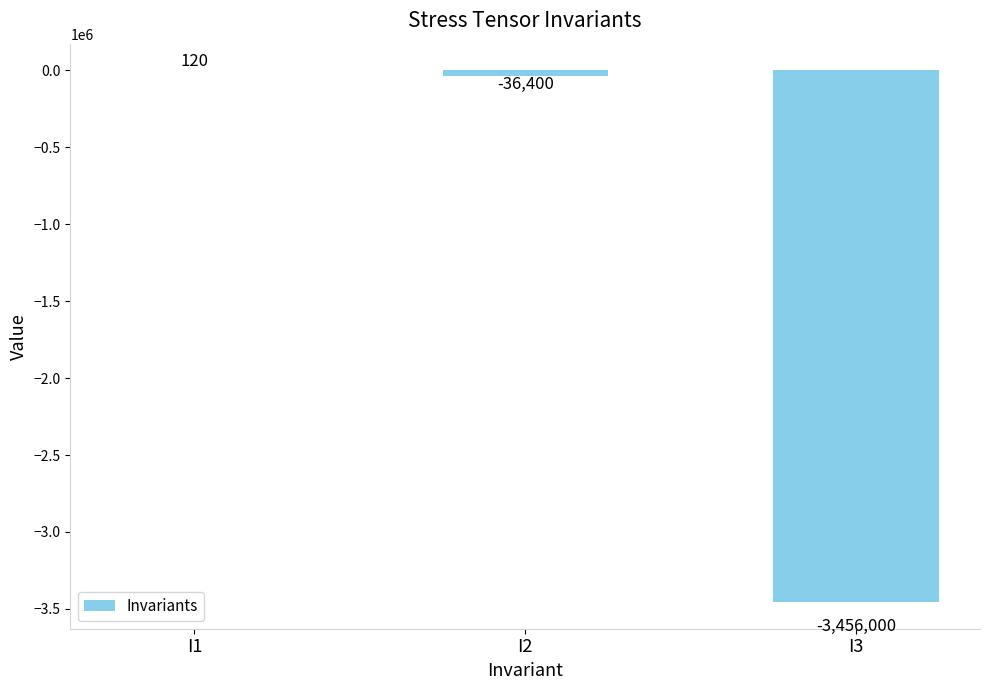

Are the bars horizontal?

No